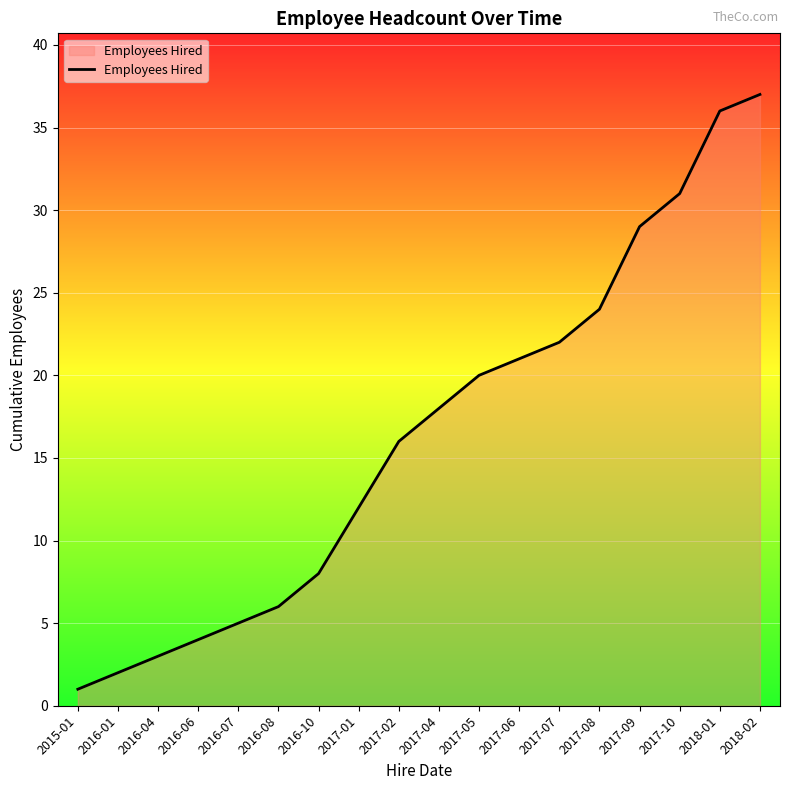

How many lines are shown in the chart?

1